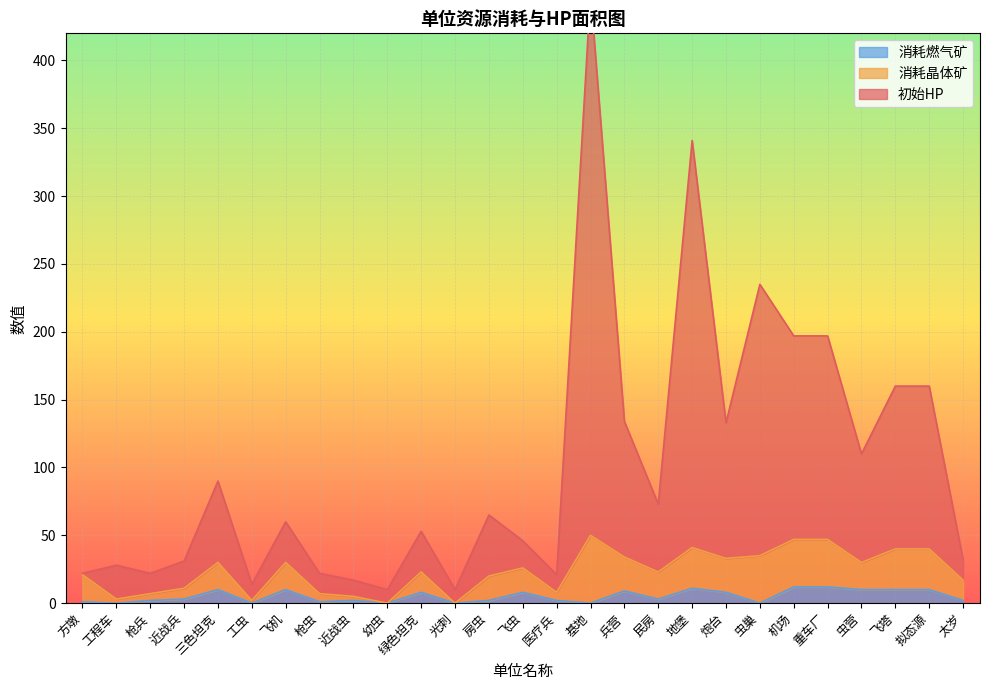

At how many categories does at least one series exceed 22?

19